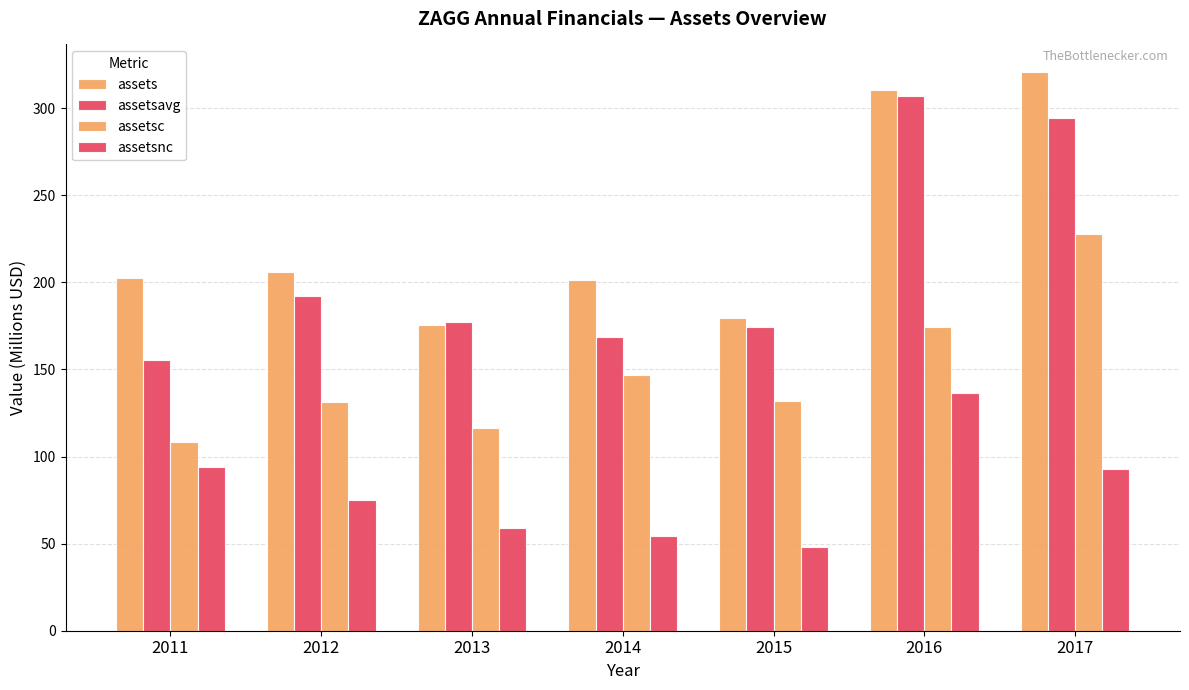

Reading left to right, list all the values displayed in this chart.

assets: 2011=202.3	2012=206.1	2013=175.5	2014=201.3	2015=179.5	2016=310.7	2017=320.6
assetsavg: 2011=155.5	2012=192.0	2013=177.3	2014=168.9	2015=174.7	2016=306.9	2017=294.7
assetsc: 2011=108.2	2012=131.2	2013=116.5	2014=147.0	2015=131.7	2016=174.4	2017=227.8
assetsnc: 2011=94.1	2012=74.9	2013=59.0	2014=54.3	2015=47.8	2016=136.3	2017=92.8